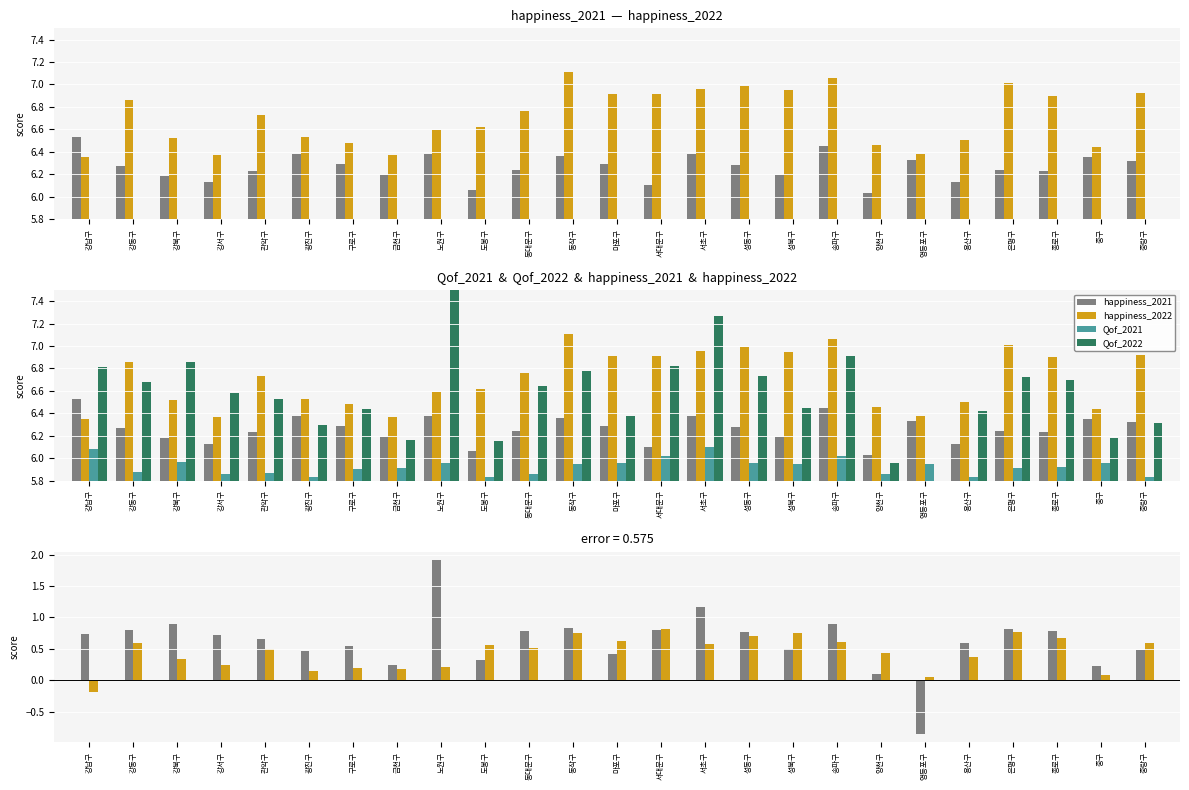

Rank the series by their maximum value, from highest to lowest.

Qof_2022, happiness_2022, happiness_2021, Qof_2021, Qof delta, happiness delta